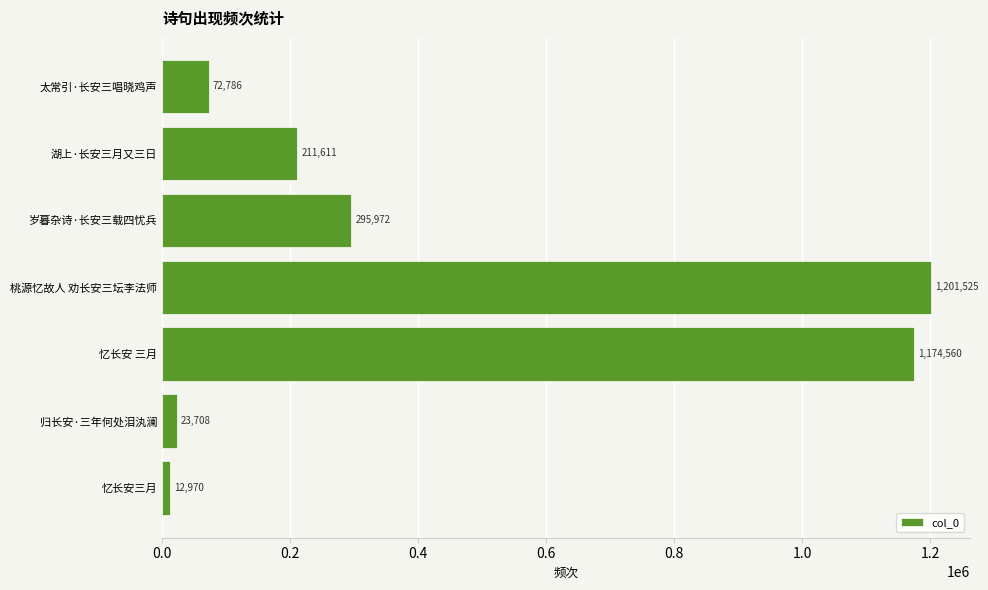

What is the change in value from 桃源忆故人 劝长安三坛李法师 to 太常引·长安三唱晓鸡声?

-1128739